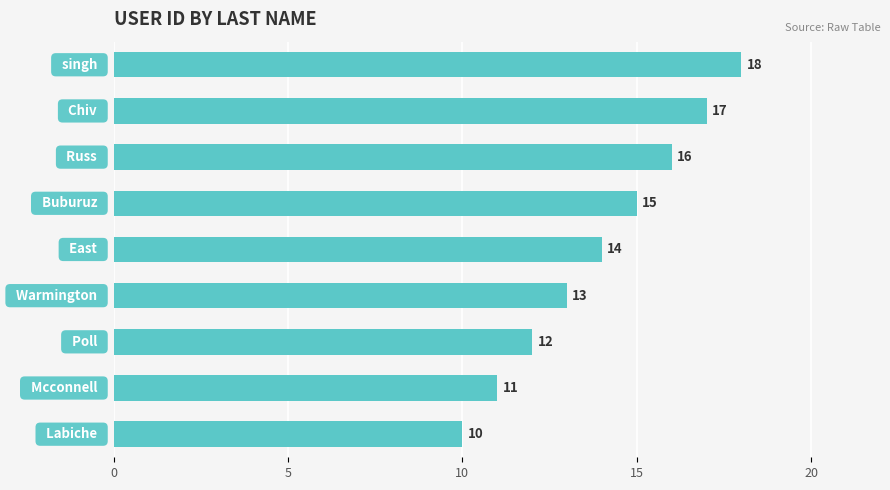

How many values are between 12 and 16?

5